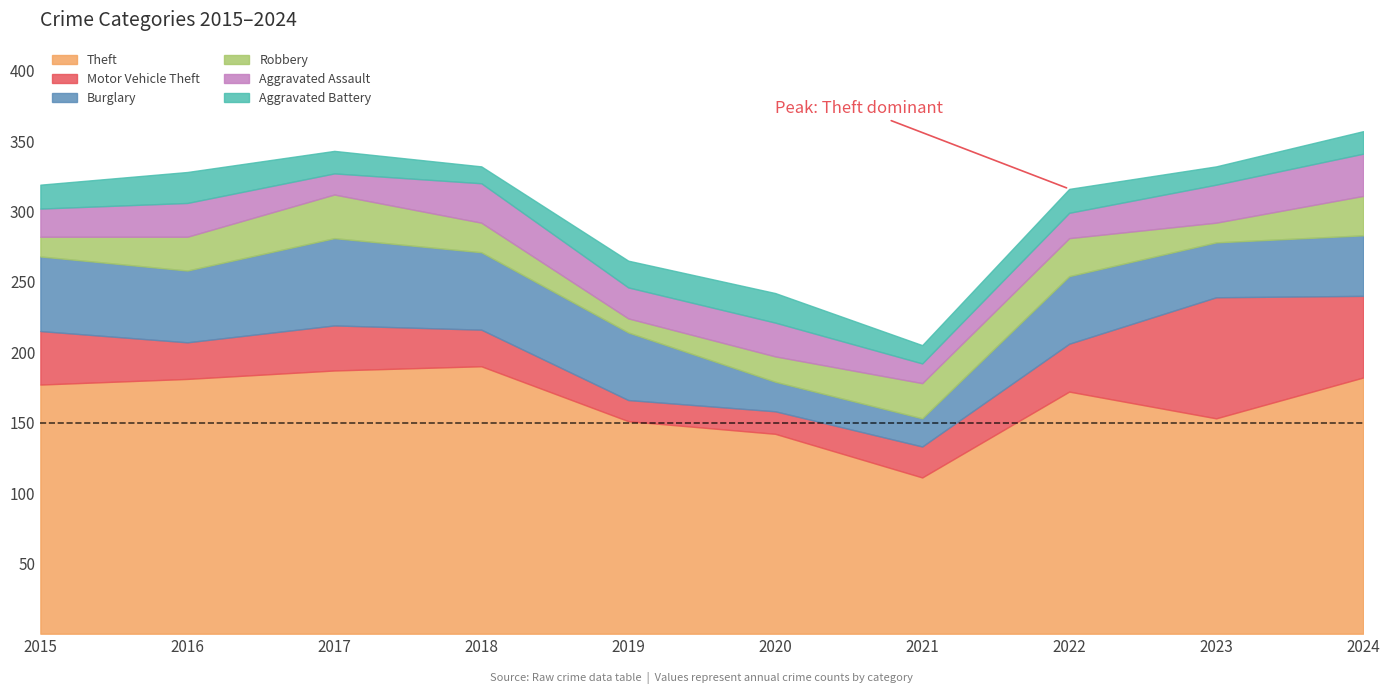

Which series has the largest total across all categories?

Theft